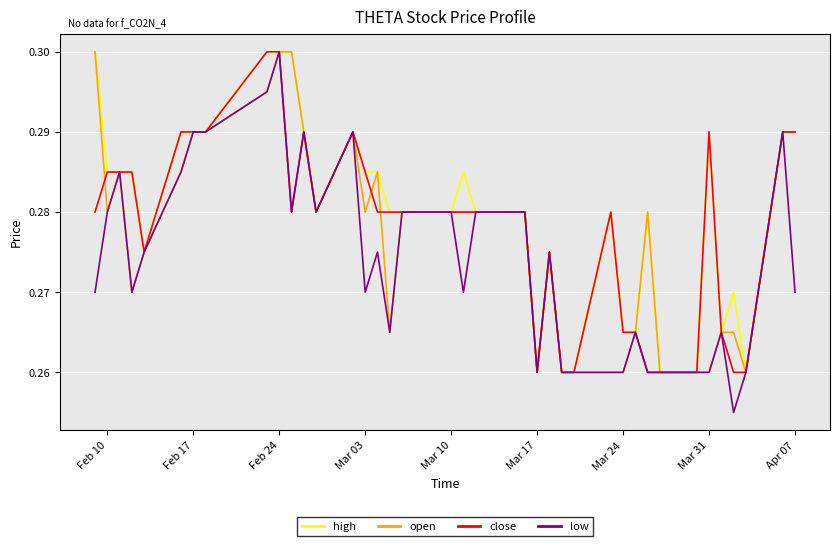

Does the chart display data point markers on the line(s)?

No